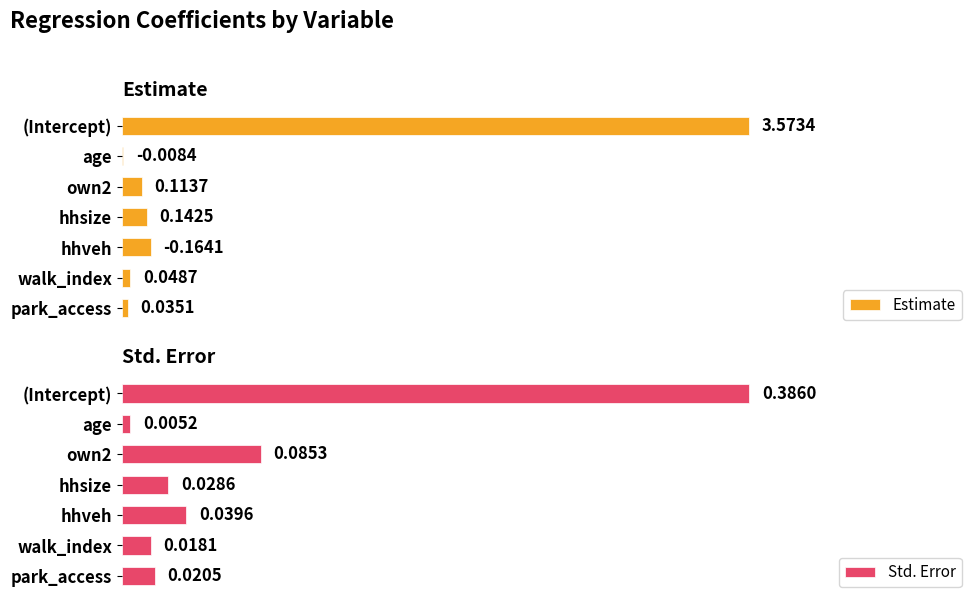

Count the number of categories in the chart.

7